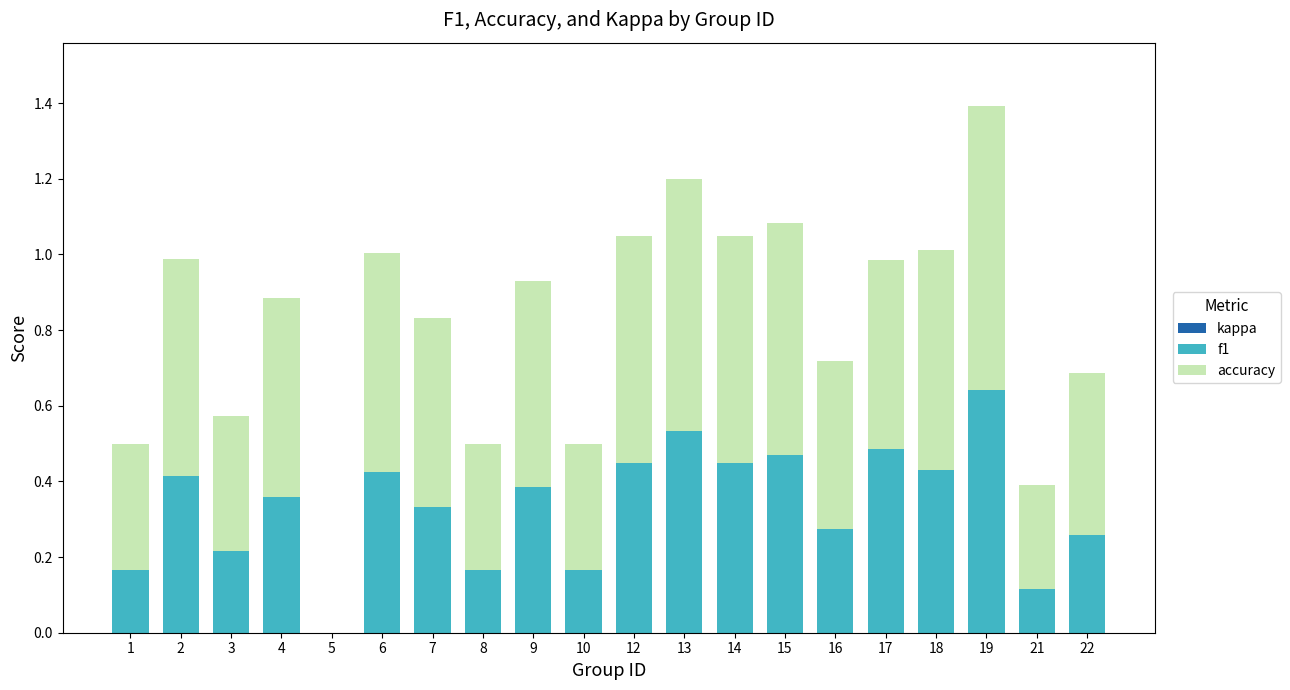

At how many categories does at least one series exceed 0?

19